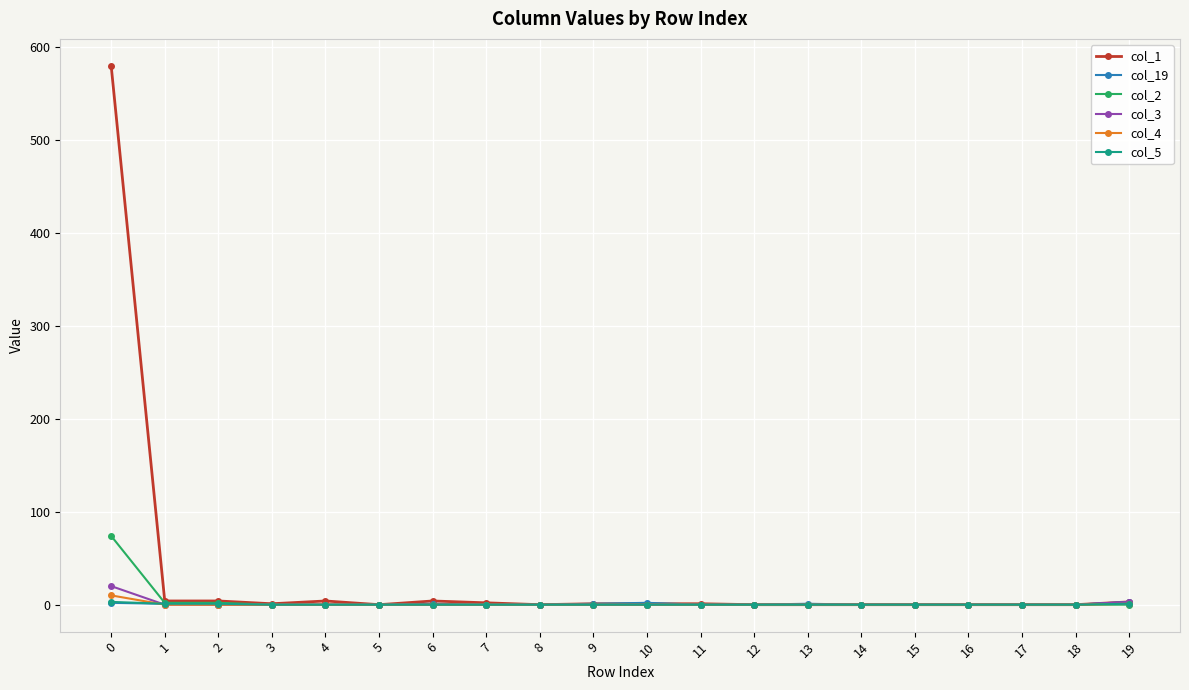

What are all the series names shown in the legend?

col_1, col_19, col_2, col_3, col_4, col_5